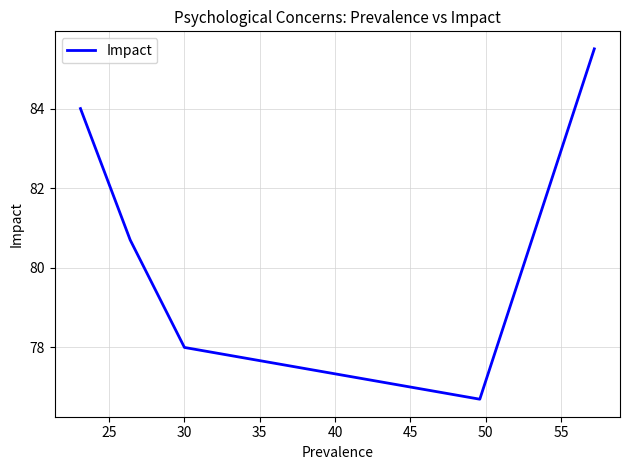

Reading left to right, extract all data points from this chart.

84.0	80.7	78.0	76.7	85.5